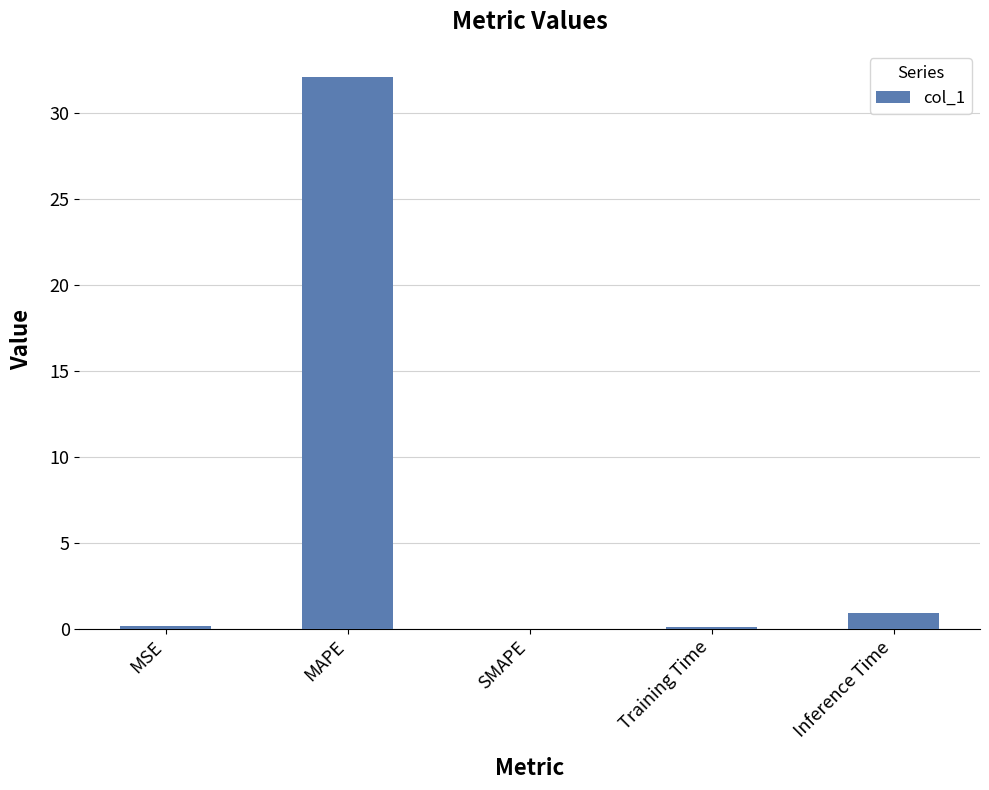

Which has a higher value, MAPE or Inference Time?

MAPE